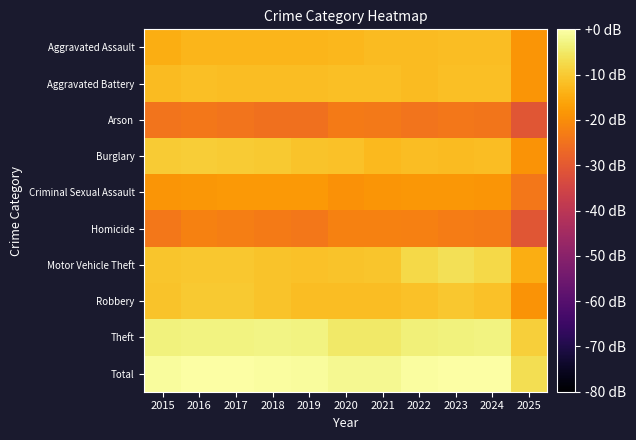

Which series has the largest total across all categories?

Total